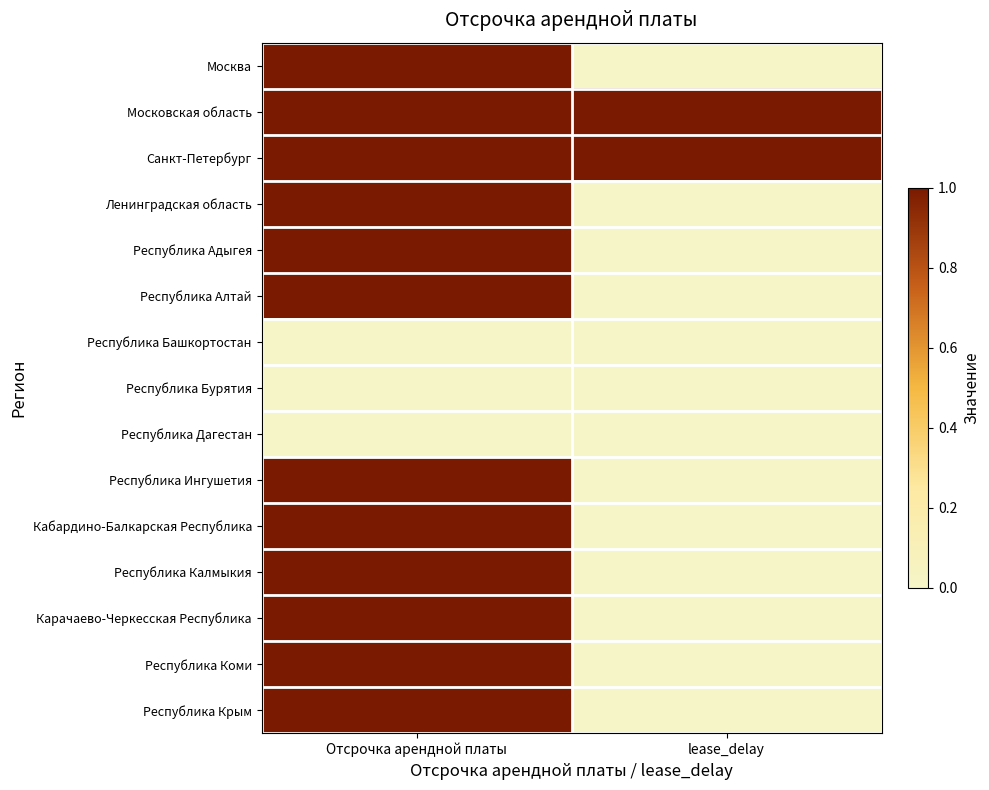

Which series has the widest spread of values?

Москва